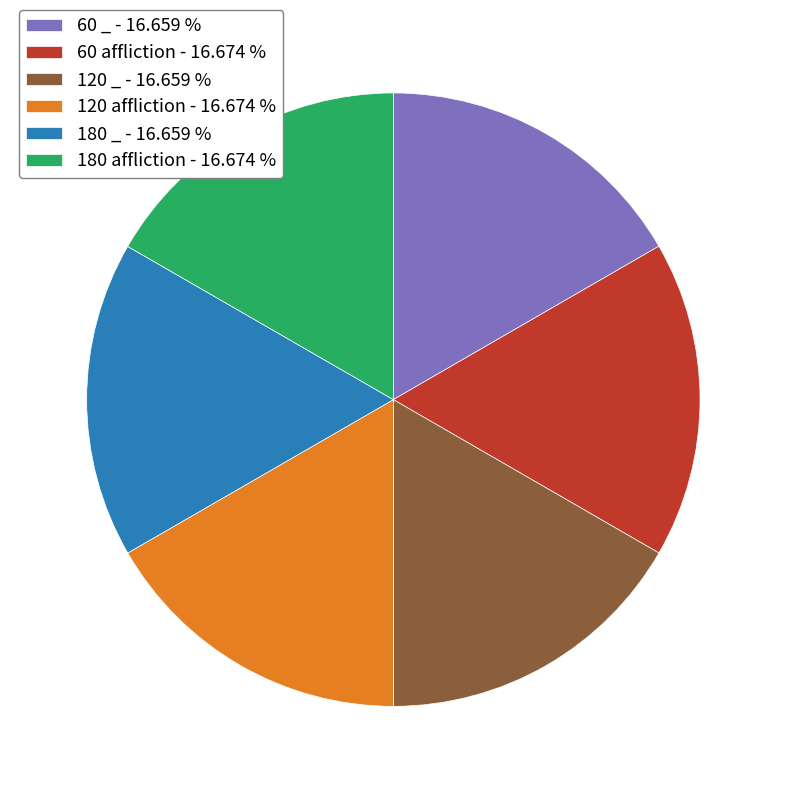

Do 60 _ - 16.659 % and 180 _ - 16.659 % together represent more than half of the pie?

No